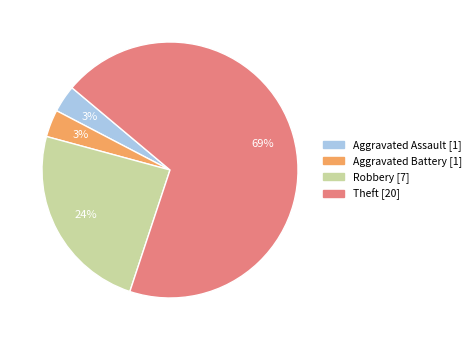

Does any single category account for the majority?

Yes